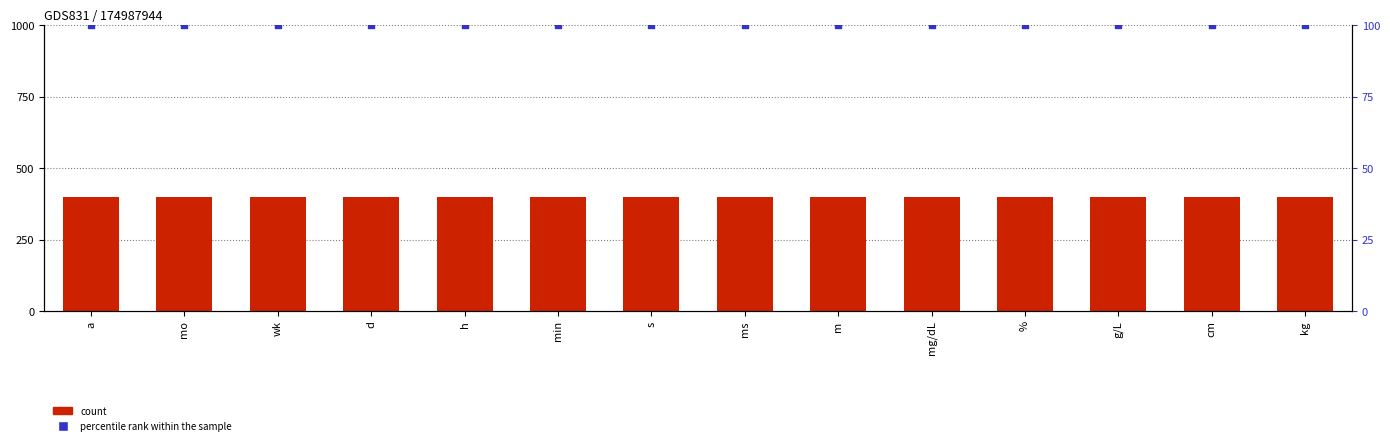

Which series reaches the maximum Y coordinate?

count